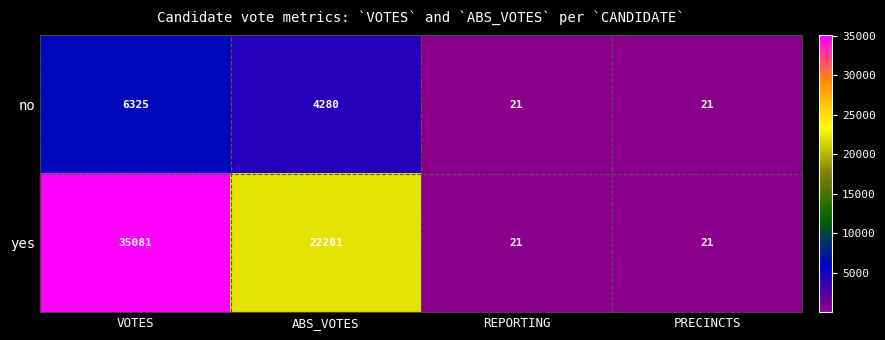

Which series has the largest total across all categories?

yes